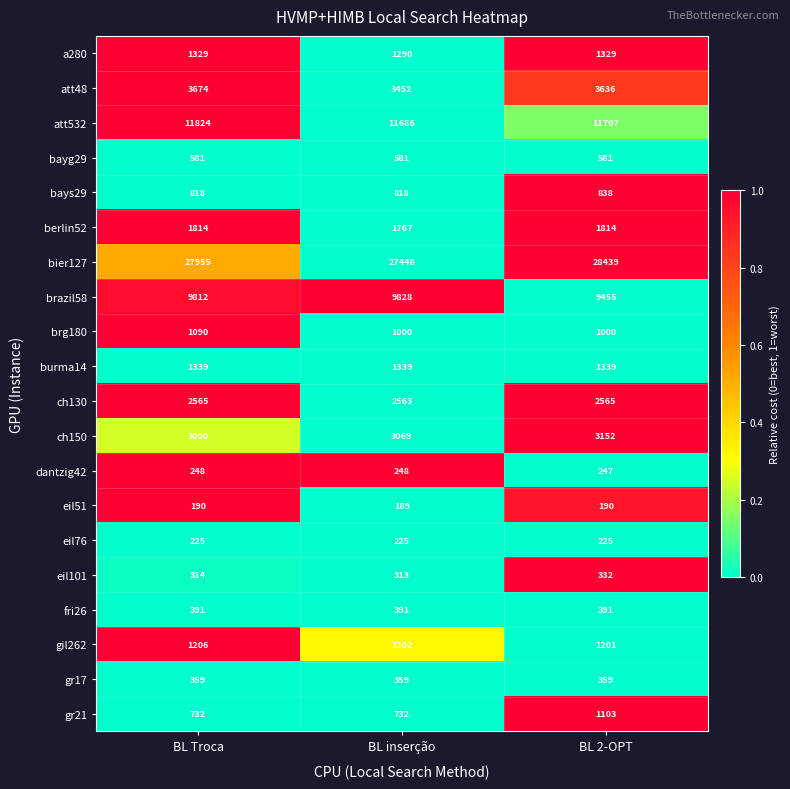

What is the sum of all gr21 values?

2567